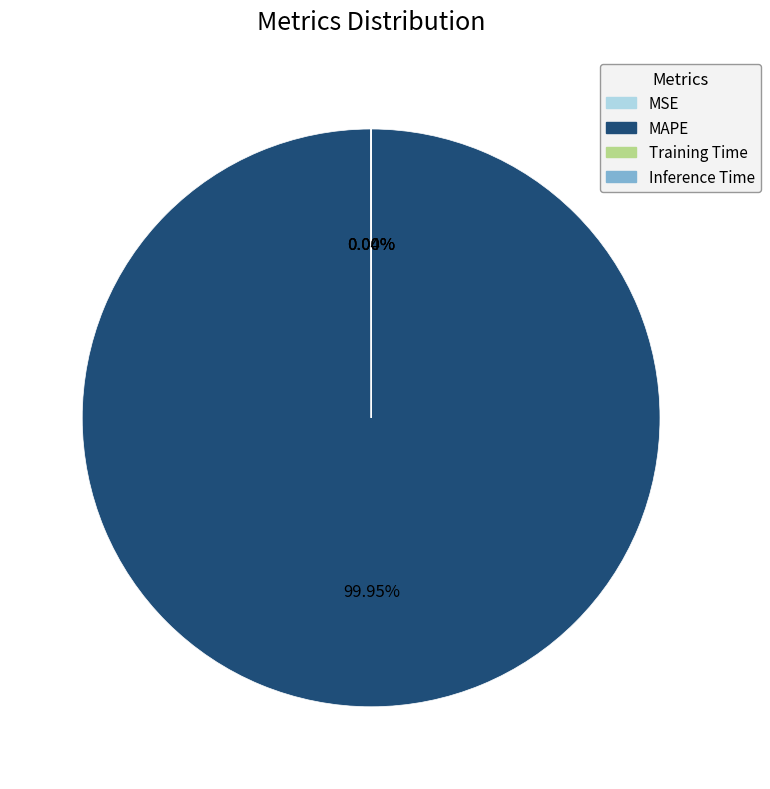

Which slice represents more than half of the pie?

MAPE